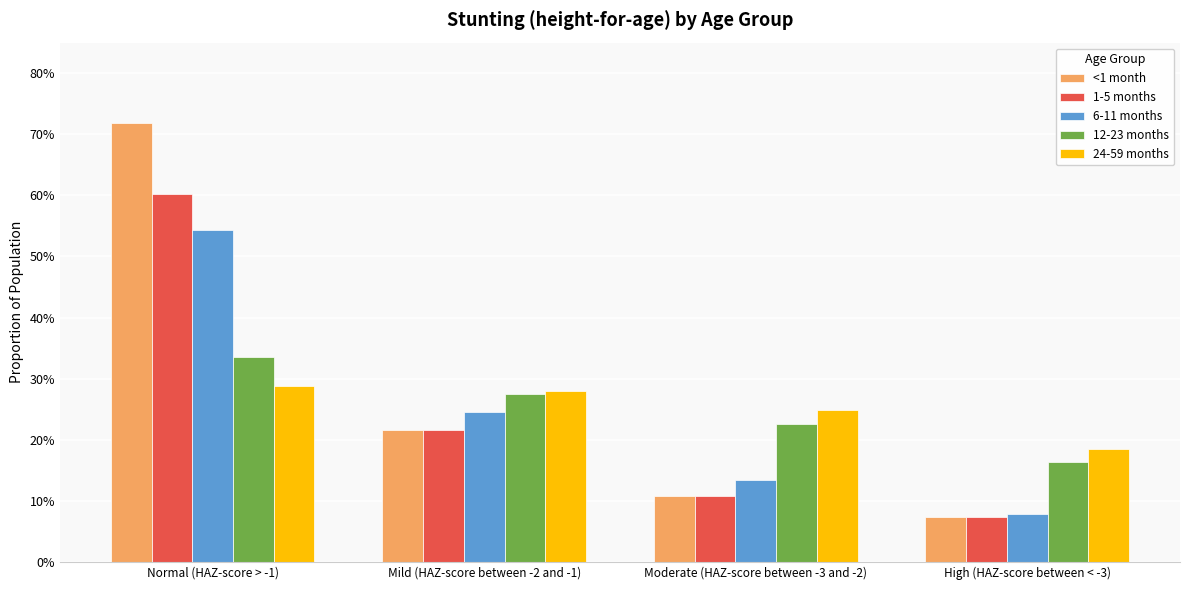

What is the smallest value displayed?

0.1